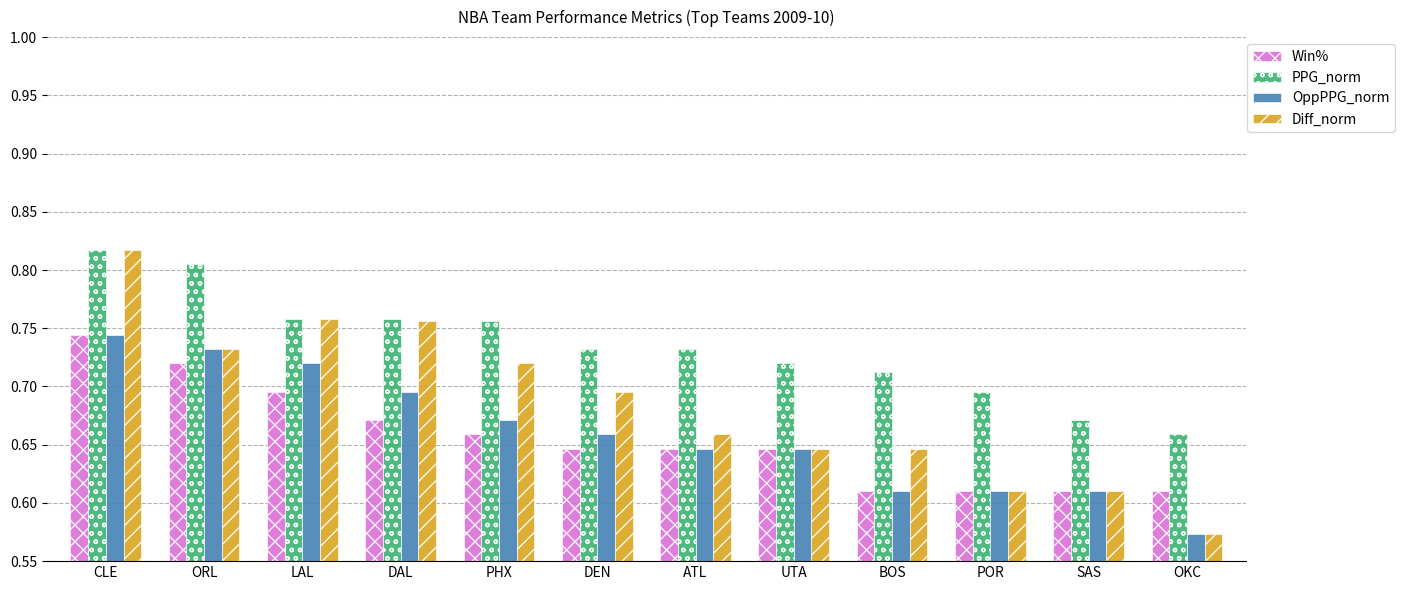

Which series has the widest spread of values?

Diff_norm